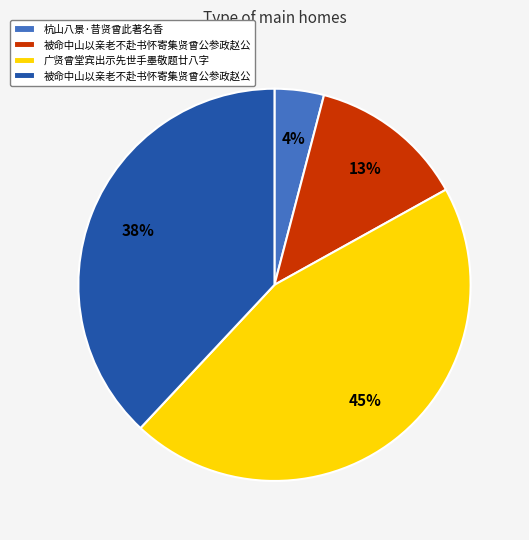

To the nearest percent, what is the average slice percentage?

25%